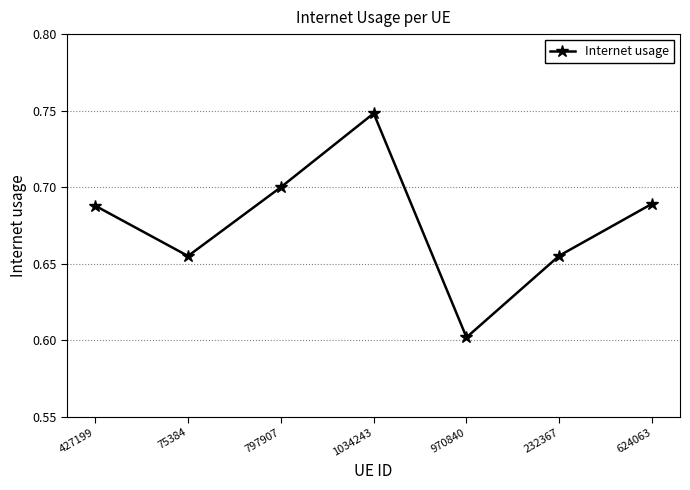

What is the change in value from 427199 to 1034243?

+0.1